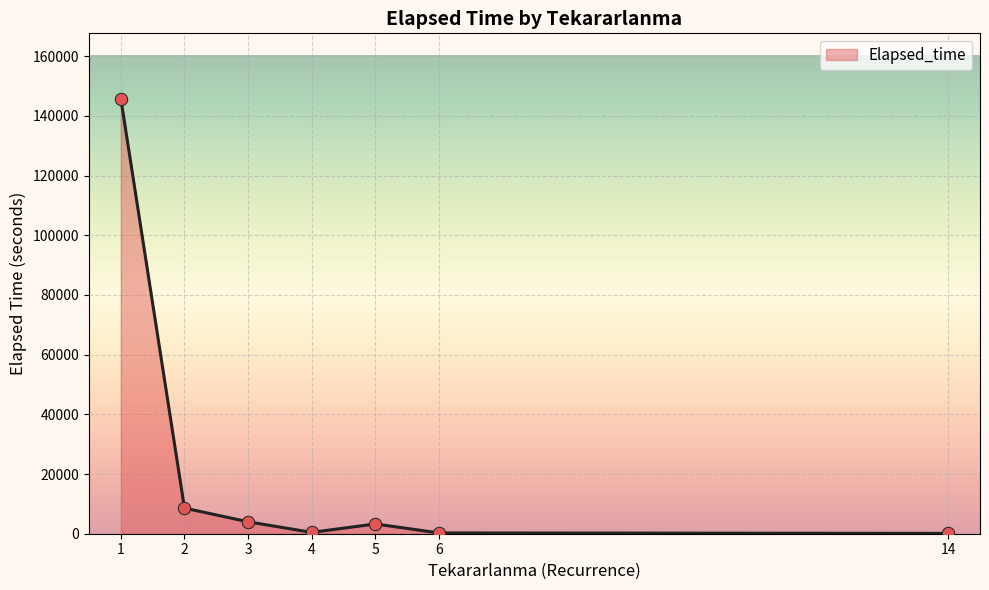

True or false: there are more than 2 points higher than both neighbors.

False